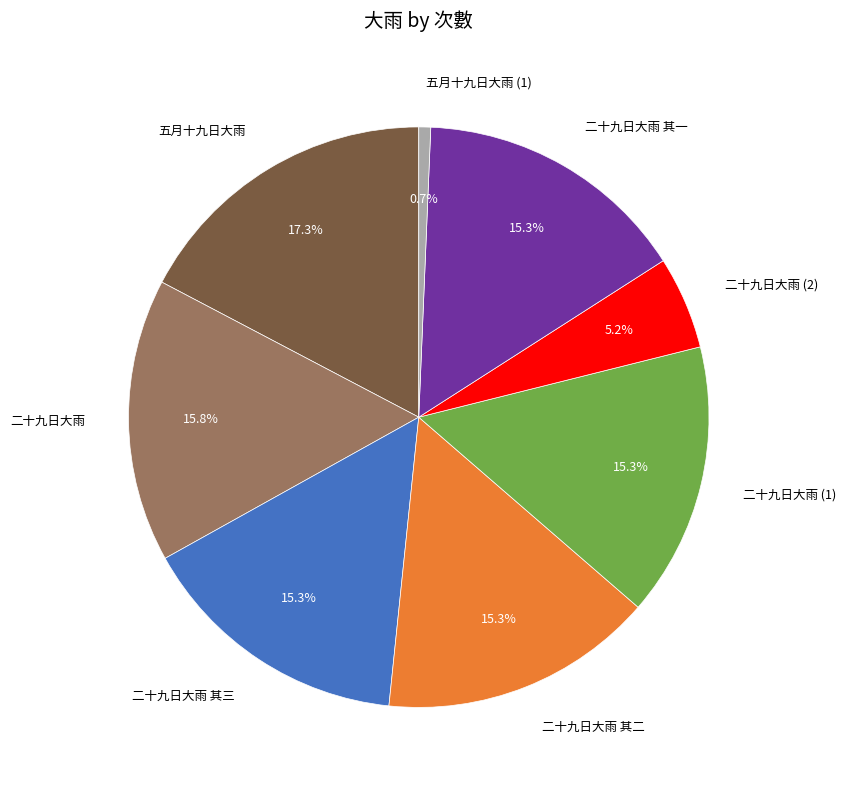

What is the largest slice in the pie chart?

五月十九日大雨